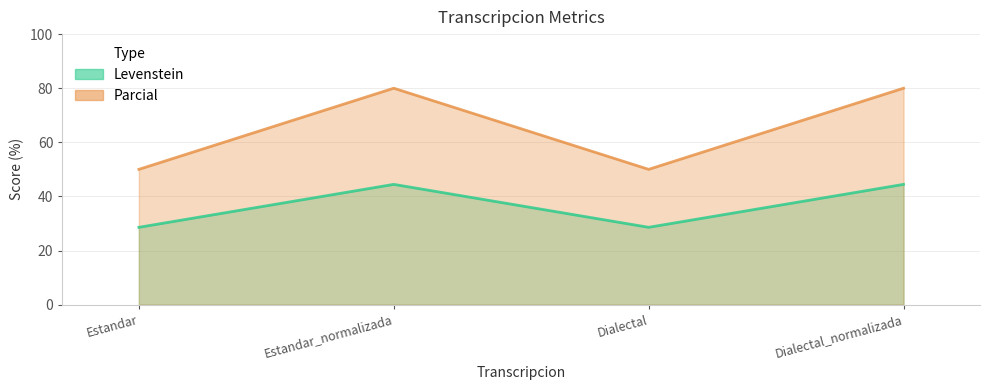

What is the total value across all series at Dialectal?

78.6